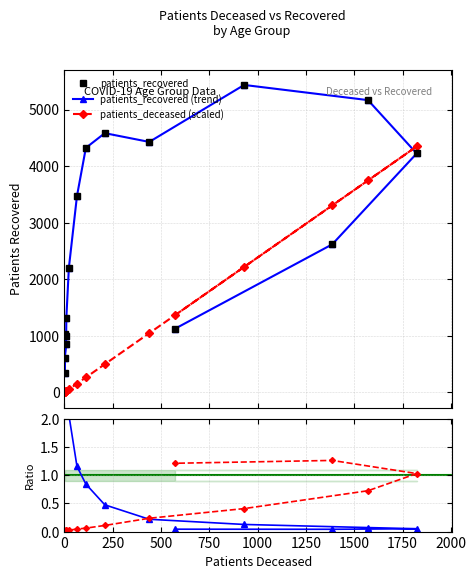

Which series has the largest total across all categories?

patients_recovered